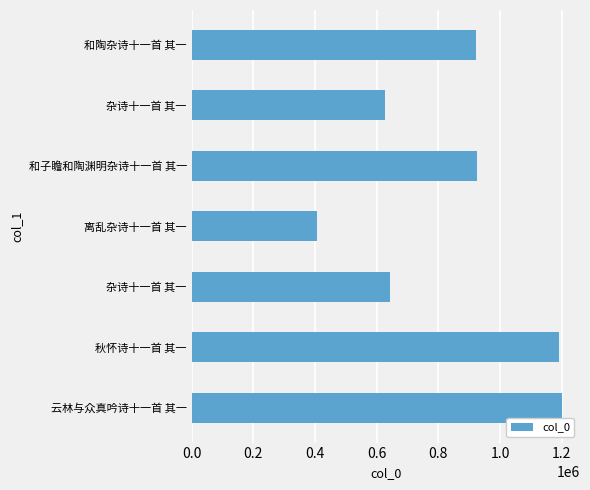

Are the bars horizontal?

Yes